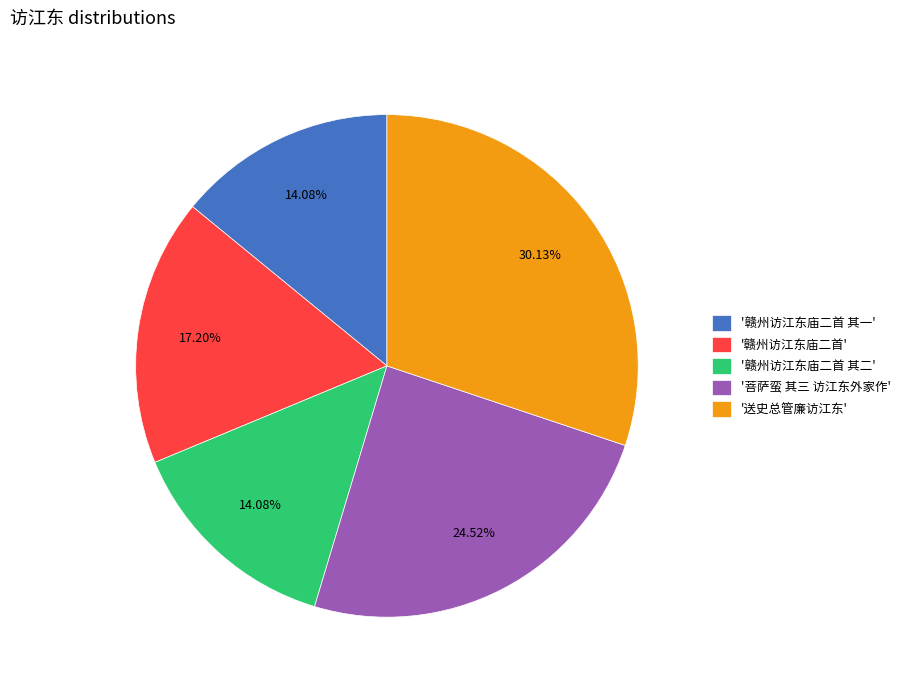

What is the ratio of the value at '赣州访江东庙二首 其一' to the value at '送史总管廉访江东'?

0.5